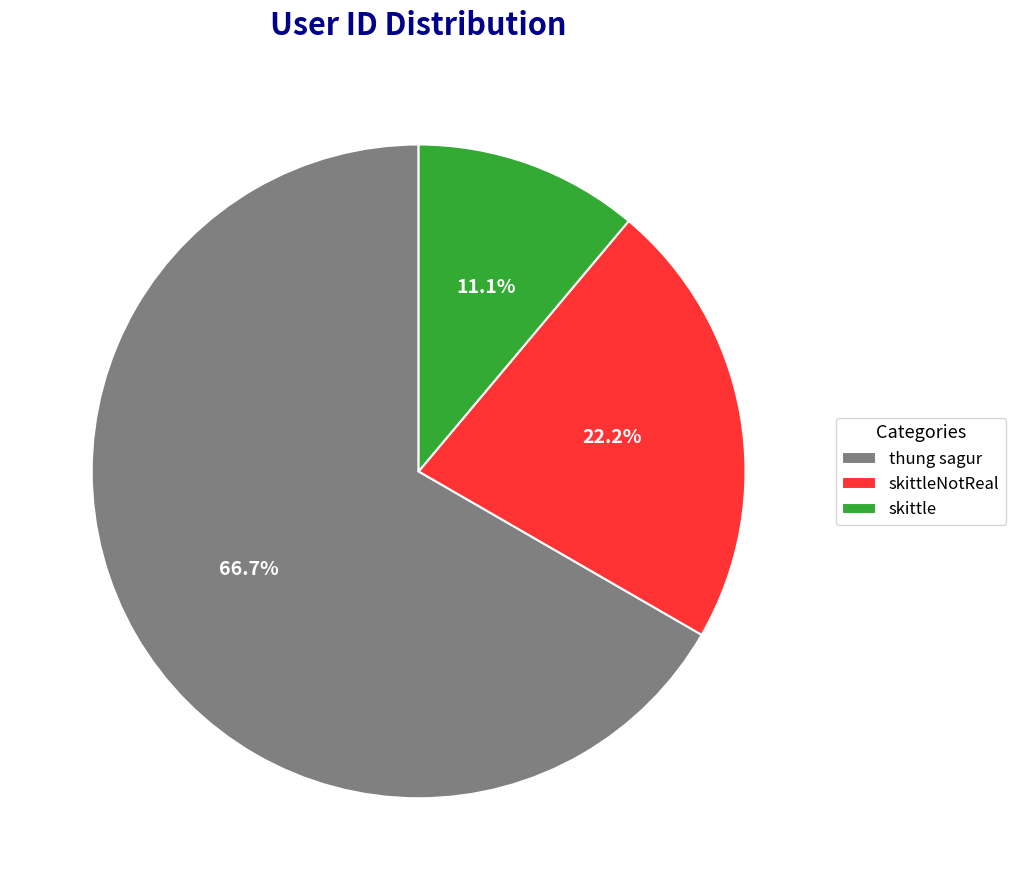

To the nearest percent, what is the difference between the largest and smallest slice percentages?

56%